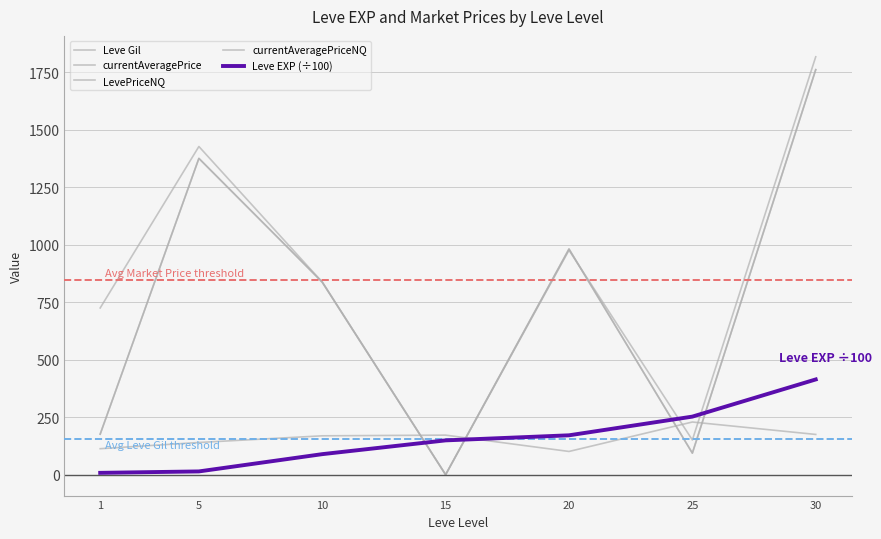

Is this an area chart (filled region under the line)?

No